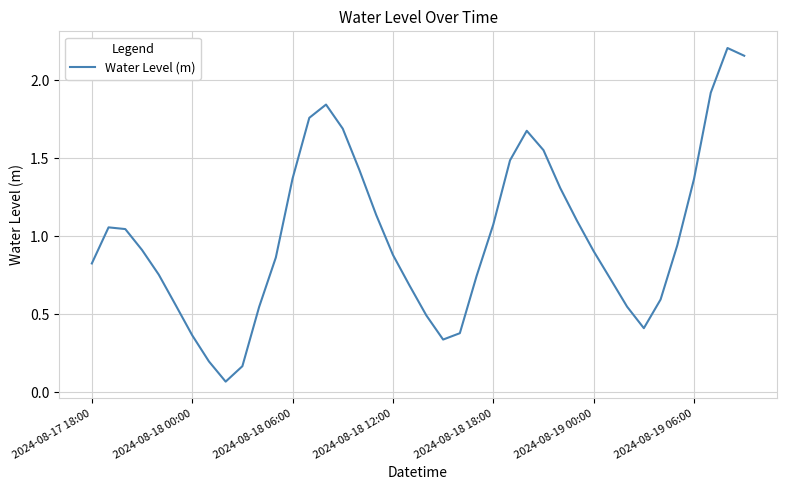

What is the value of the 40th point from the left?

2.2